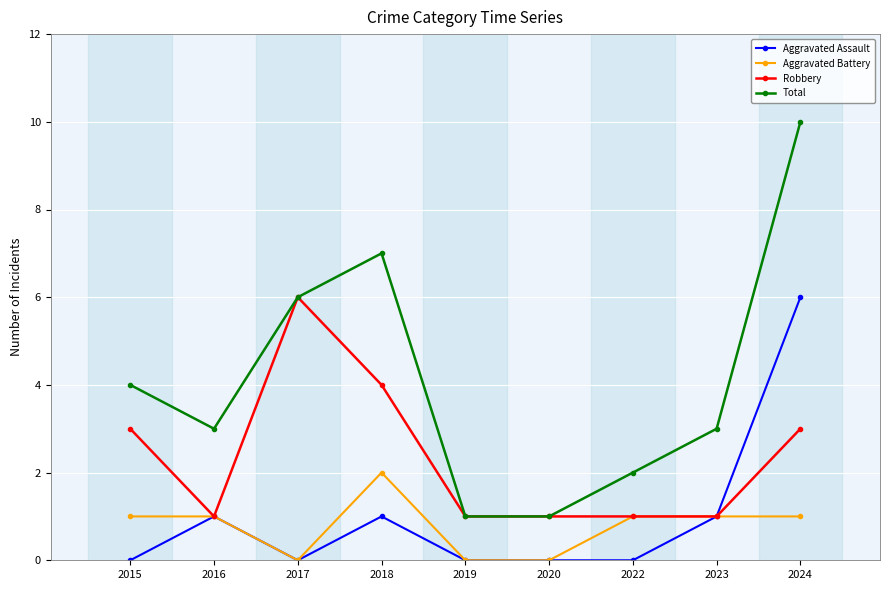

Where is the first local maximum for Robbery?

2017